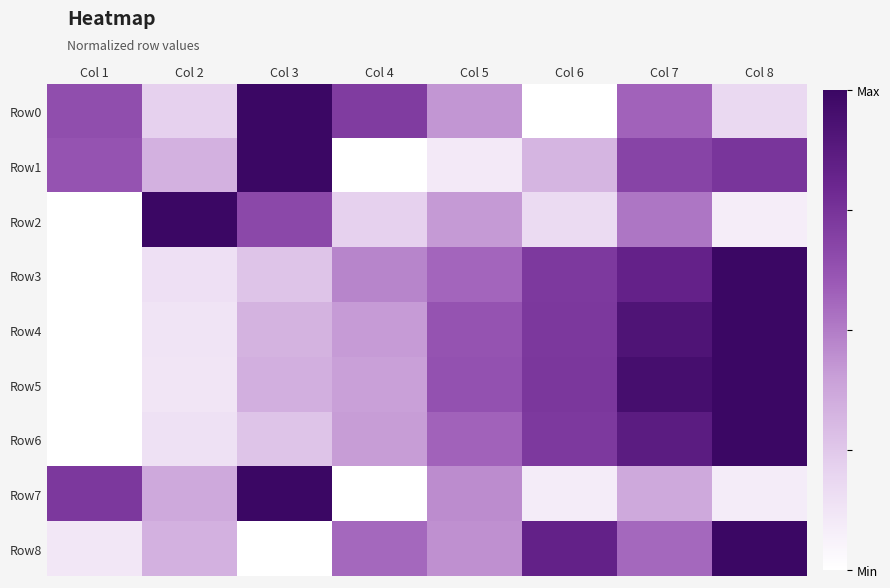

Reading left to right, what are all the values shown in this chart?

Row0: Col 1=0.6	Col 2=0.2	Col 3=1.0	Col 4=0.7	Col 5=0.4	Col 6=0.0	Col 7=0.6	Col 8=0.2
Row1: Col 1=0.6	Col 2=0.3	Col 3=1.0	Col 4=0.0	Col 5=0.1	Col 6=0.3	Col 7=0.7	Col 8=0.7
Row2: Col 1=0.0	Col 2=1.0	Col 3=0.7	Col 4=0.2	Col 5=0.4	Col 6=0.2	Col 7=0.5	Col 8=0.1
Row3: Col 1=0.0	Col 2=0.1	Col 3=0.3	Col 4=0.5	Col 5=0.6	Col 6=0.7	Col 7=0.8	Col 8=1.0
Row4: Col 1=0.0	Col 2=0.1	Col 3=0.3	Col 4=0.4	Col 5=0.6	Col 6=0.7	Col 7=0.9	Col 8=1.0
Row5: Col 1=0.0	Col 2=0.1	Col 3=0.3	Col 4=0.4	Col 5=0.6	Col 6=0.7	Col 7=1.0	Col 8=1.0
Row6: Col 1=0.0	Col 2=0.1	Col 3=0.3	Col 4=0.4	Col 5=0.6	Col 6=0.7	Col 7=0.9	Col 8=1.0
Row7: Col 1=0.7	Col 2=0.4	Col 3=1.0	Col 4=0.0	Col 5=0.5	Col 6=0.1	Col 7=0.4	Col 8=0.1
Row8: Col 1=0.1	Col 2=0.3	Col 3=0.0	Col 4=0.6	Col 5=0.4	Col 6=0.8	Col 7=0.6	Col 8=1.0